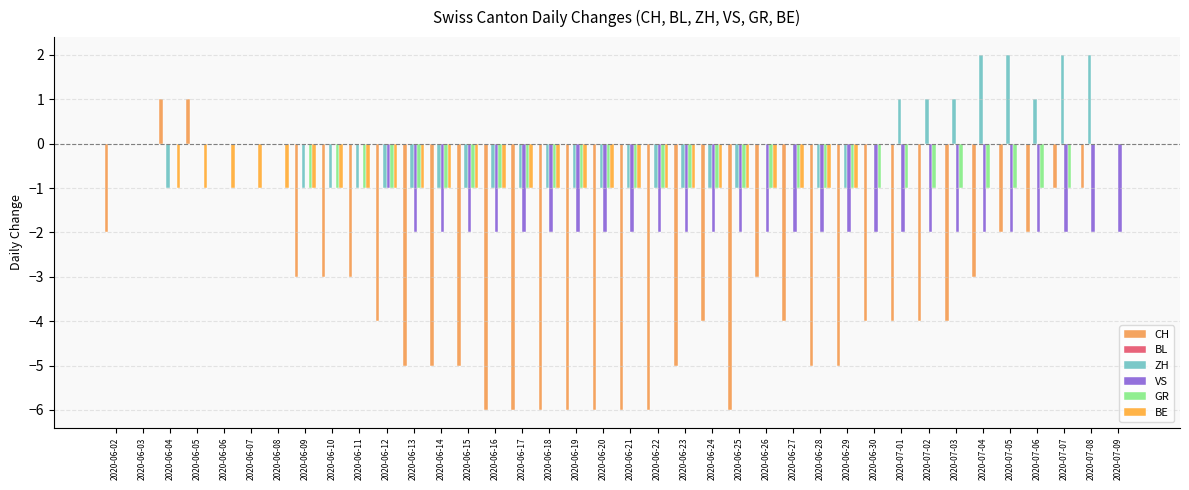

Which series has the widest spread of values?

CH